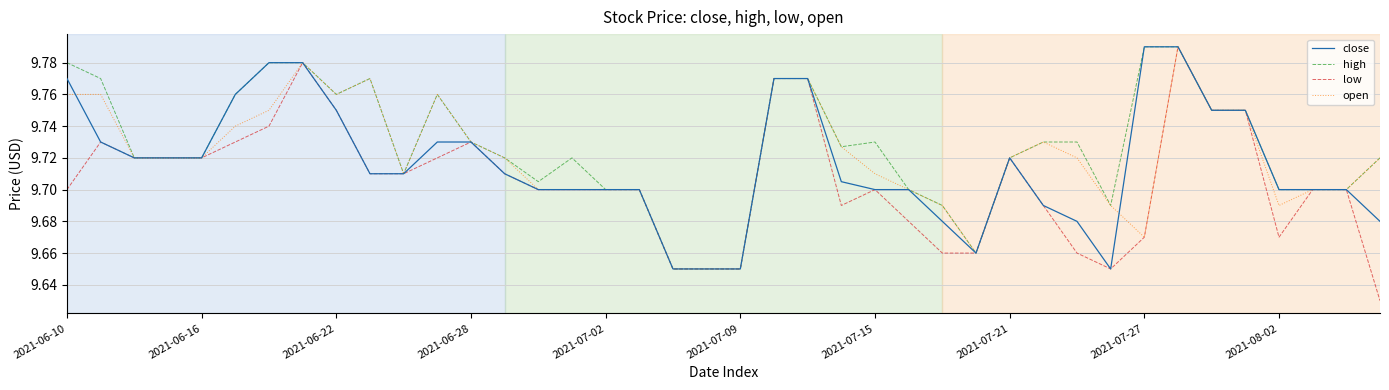

Which series has the largest range (max minus min)?

low